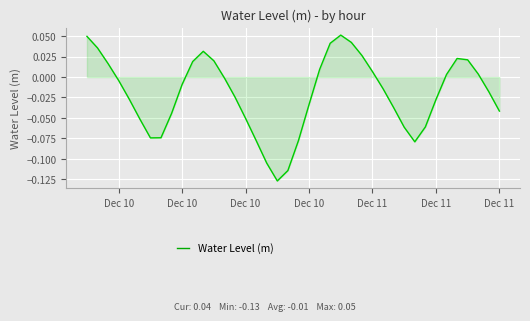

How many lines are shown in the chart?

1